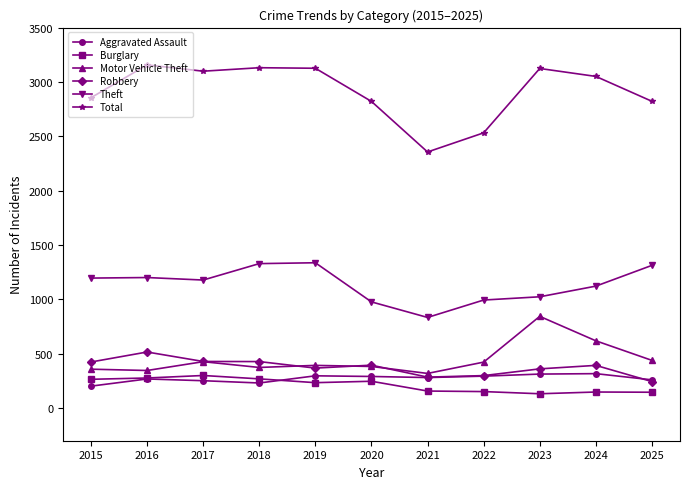

How many data points in Aggravated Assault are less than 281?

5